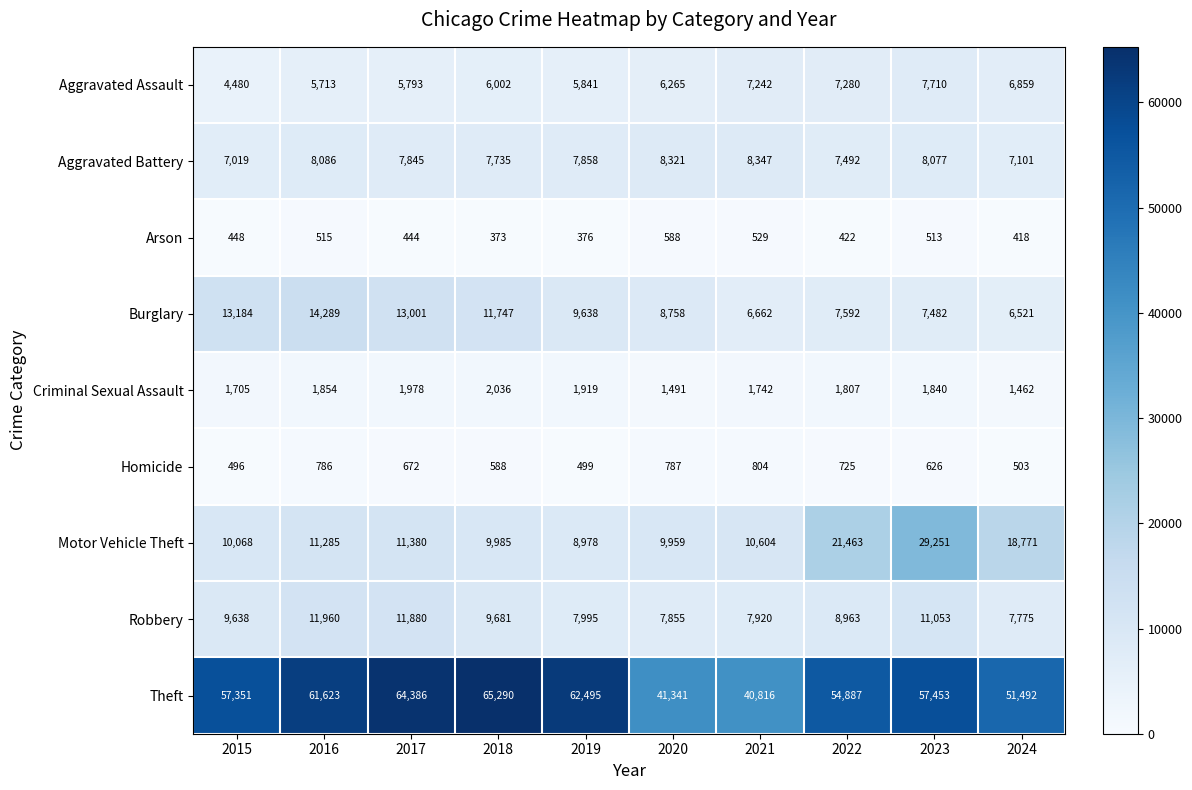

What is the sum of the Burglary values at 2015 and 2023?

20666